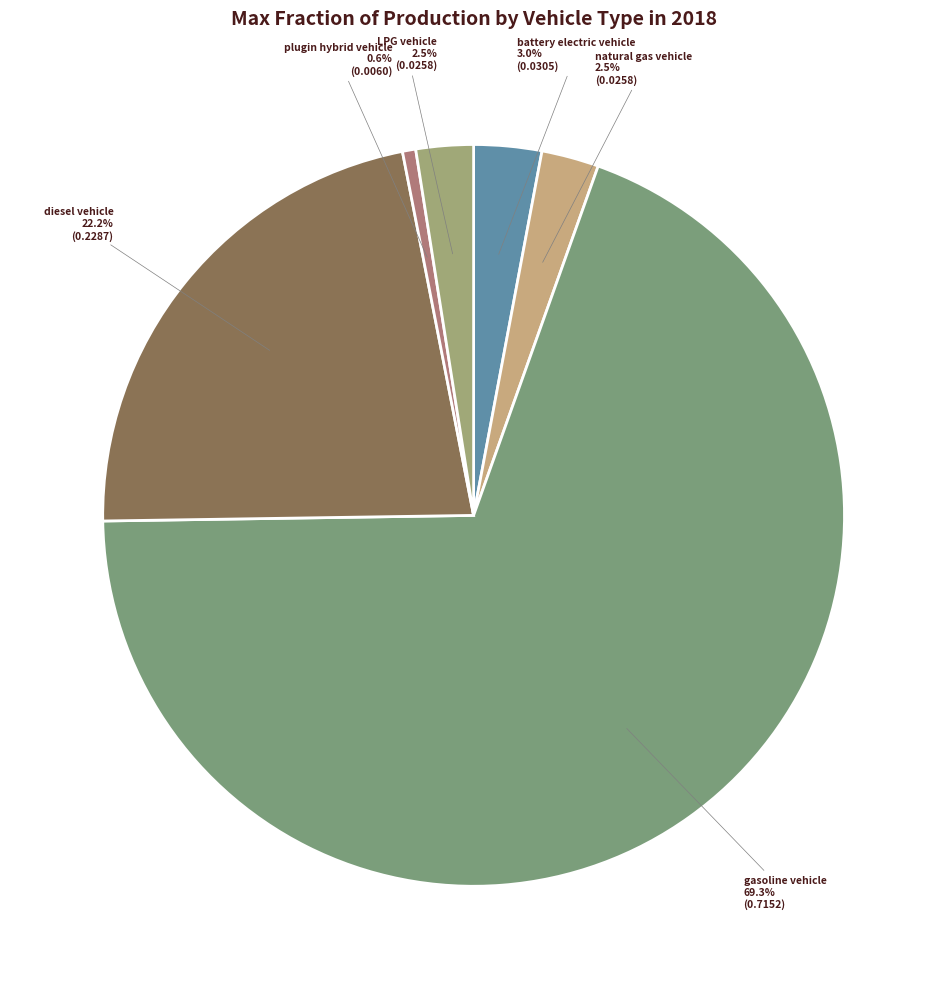

How many slices are in this pie chart?

6